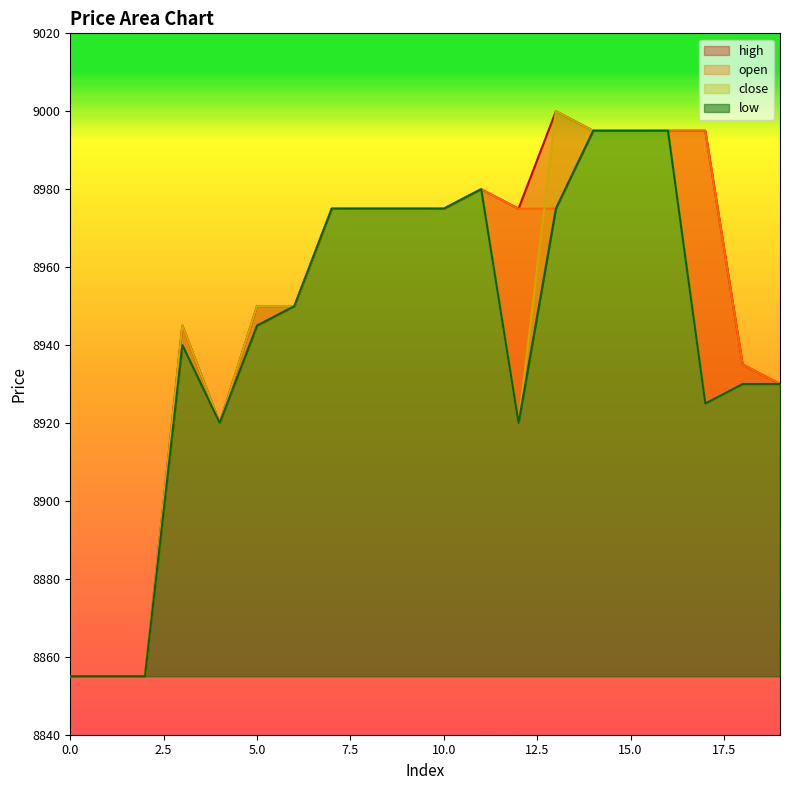

What is the difference between the close values at 13 and 9?

25